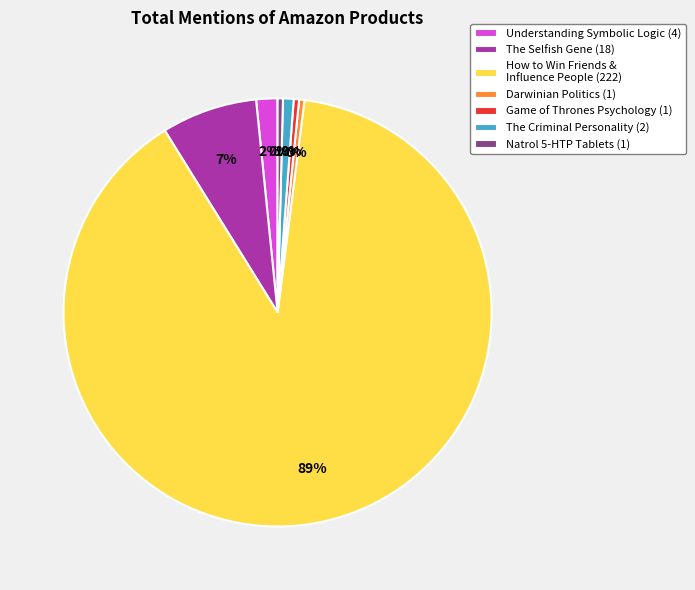

Which slice represents more than half of the pie?

How to Win Friends & Influence People (222)